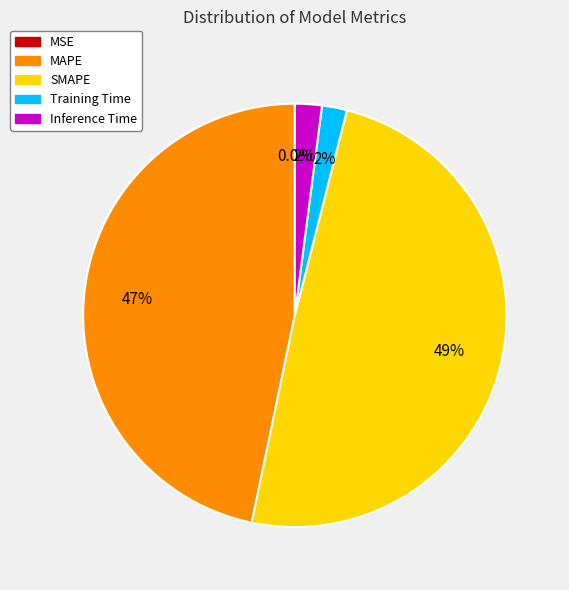

How much of the chart is everything except Inference Time?

97.9%